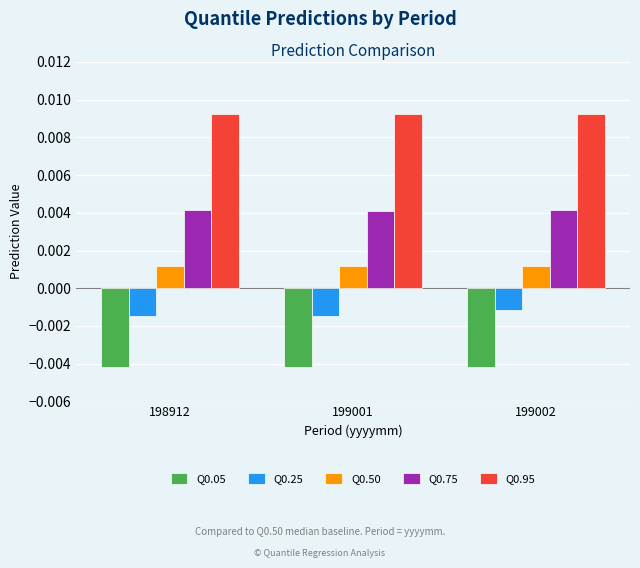

List the series in order of their overall mean, highest first.

Q0.95, Q0.75, Q0.50, Q0.25, Q0.05